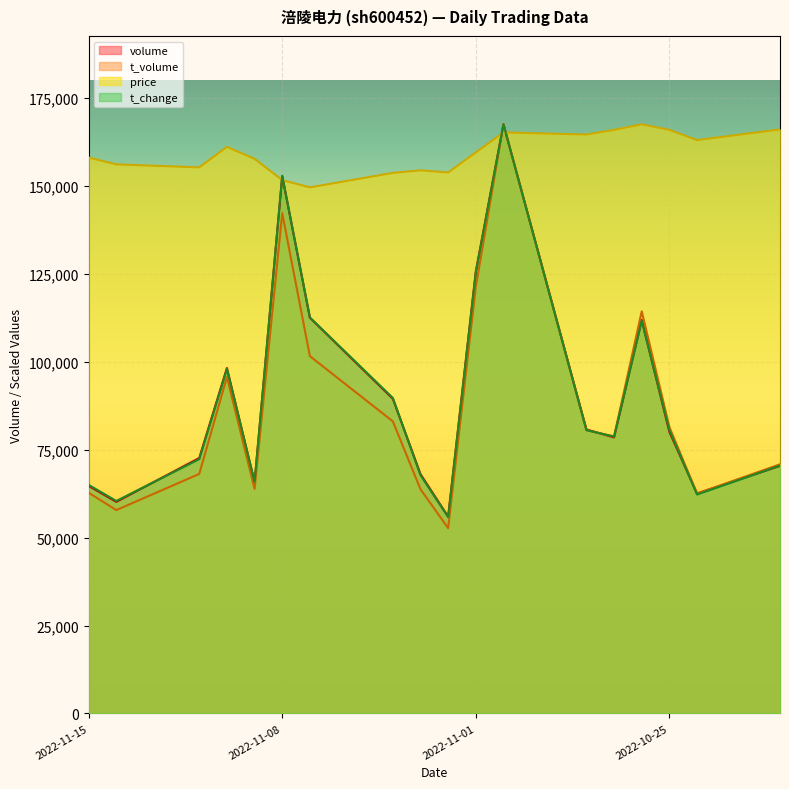

List the series in order of their peak value, highest first.

volume, t_volume, price, t_change